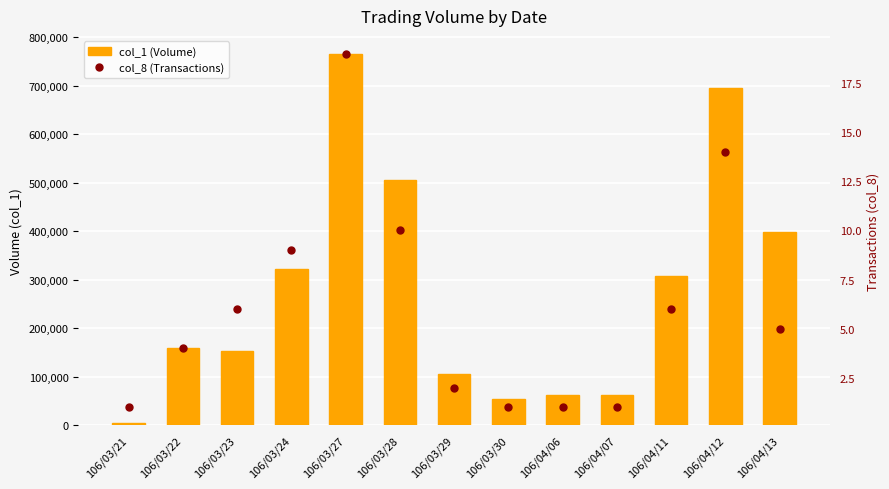

Does the chart contain any negative values?

No